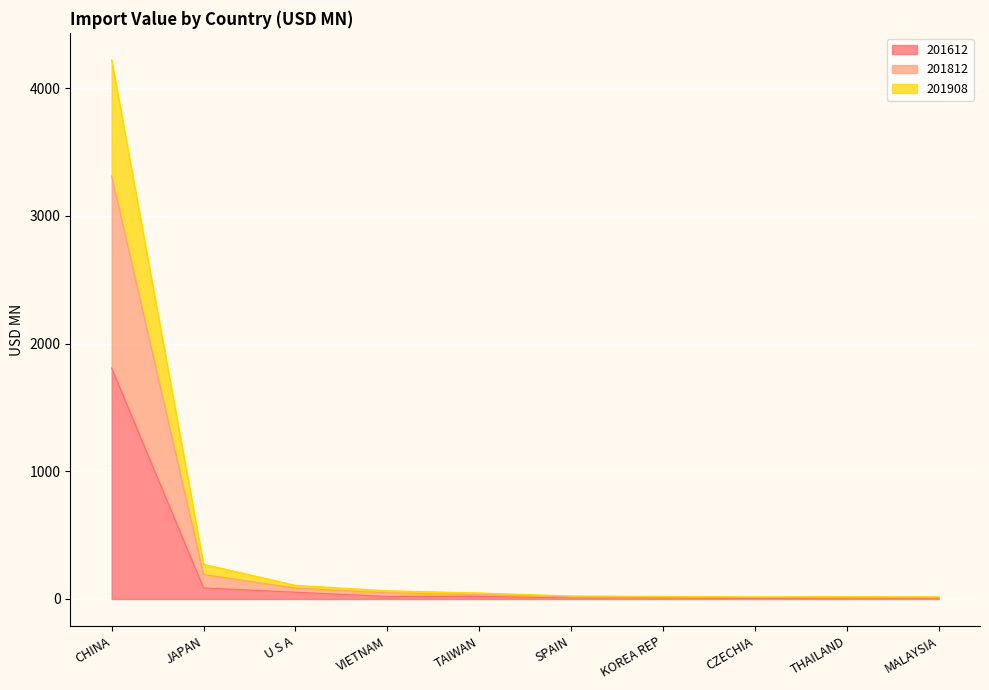

True or false: 201908 and 201612 intersect in this chart.

False